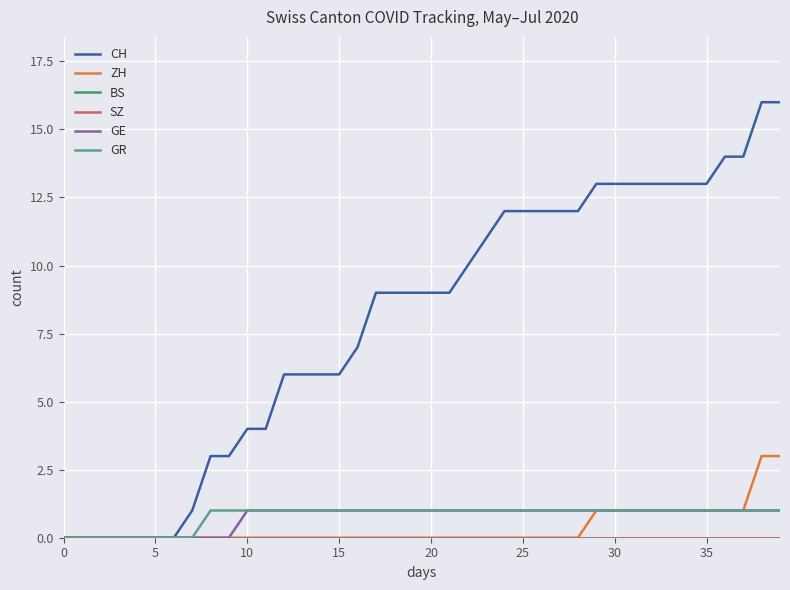

Does the chart have visible grid lines?

Yes